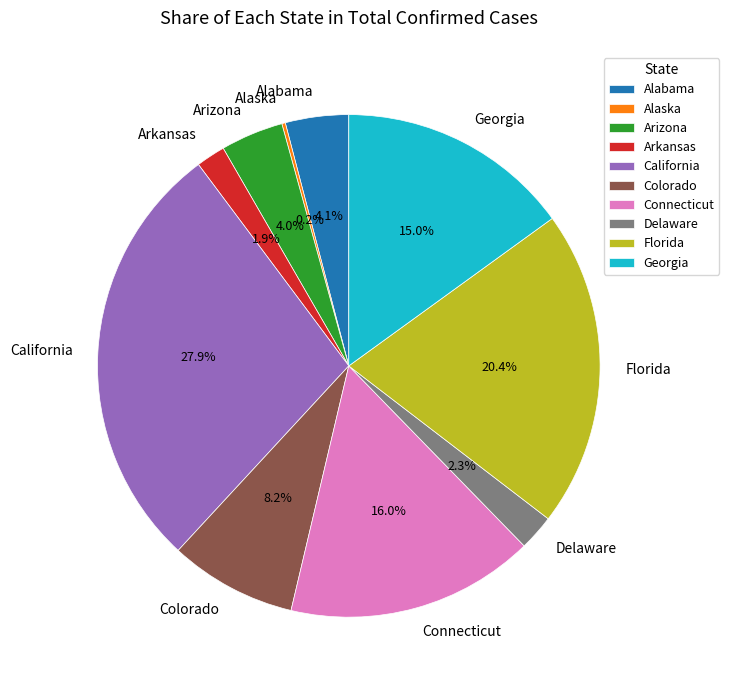

Does Georgia represent more than half of the total?

No